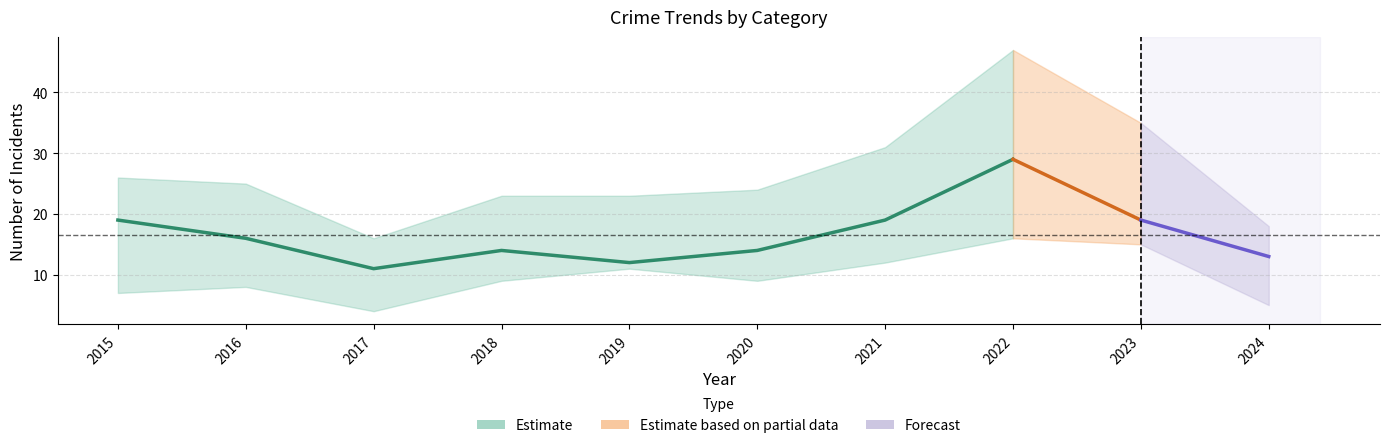

The value of Total at 2015 is 7. True or false?

False